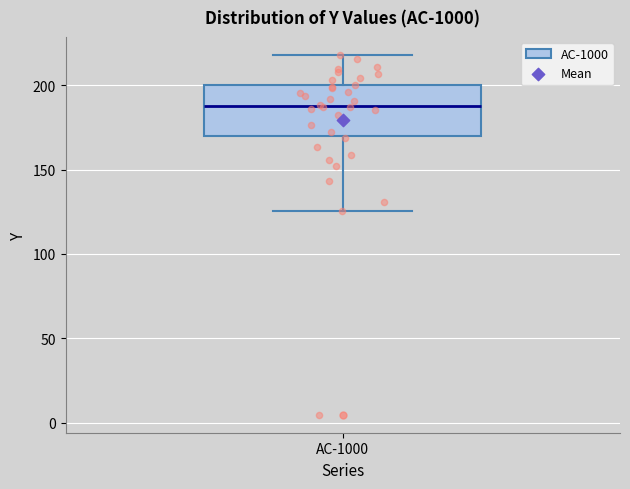

Transcribe this box plot: give where the median line is, the range the box spans, and where the two whiskers end, as read against the y-axis. The values are not printed on the chart, so give them approximately, as read against the axis.

median 190, box 170 to 200, whiskers 125 to 220